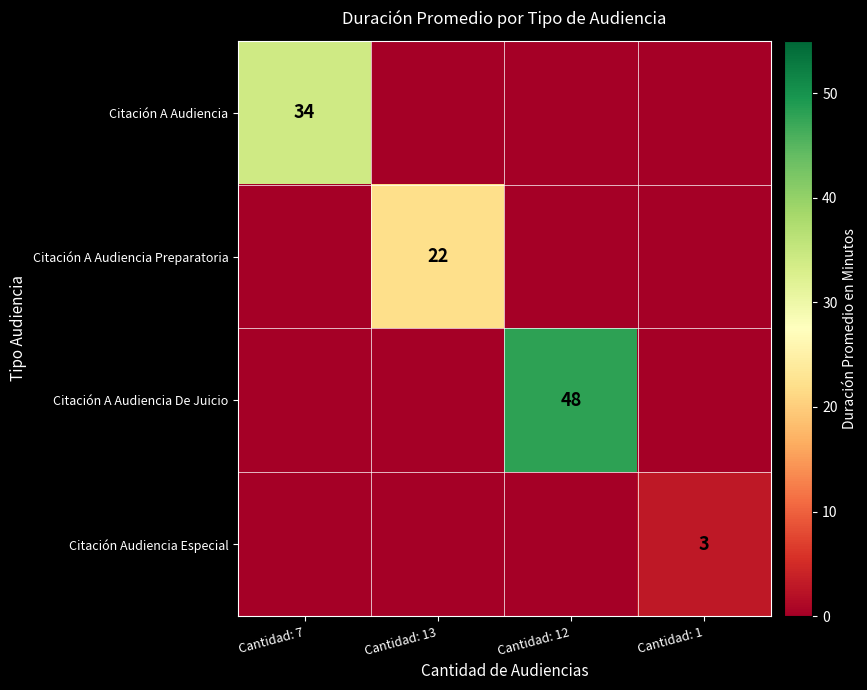

Which series has the widest spread of values?

Citación A Audiencia De Juicio